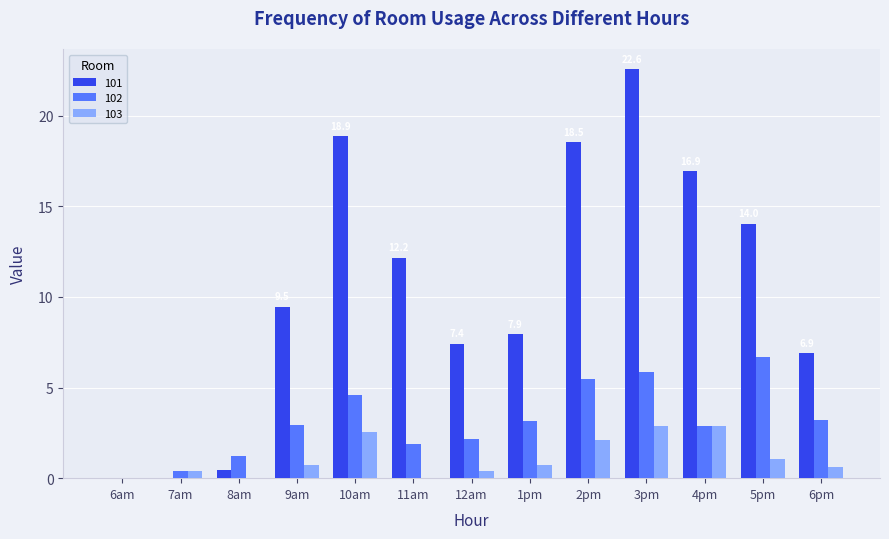

What is the greatest value displayed?

22.6